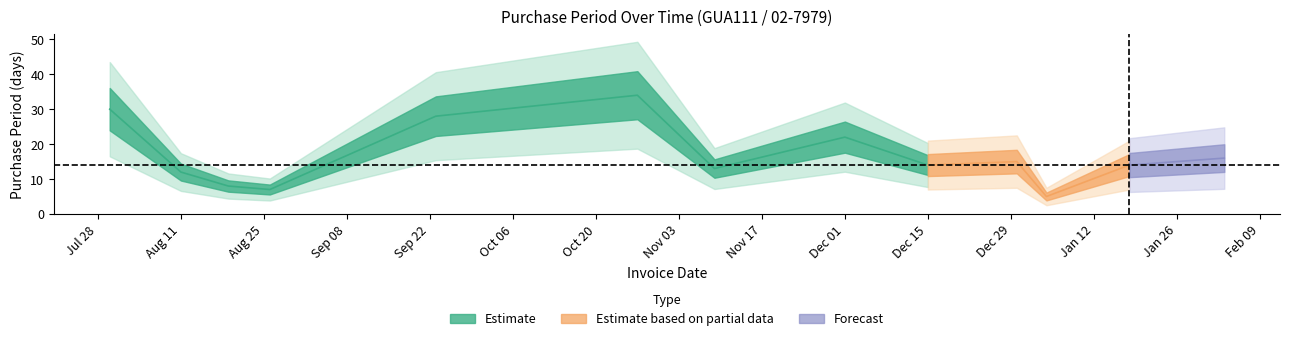

Rank the categories by value from highest to lowest.

2015-10-27, 2015-07-30, 2015-09-23, 2015-12-01, 2016-02-03, 2015-12-30, 2015-12-15, 2016-01-18, 2015-11-09, 2015-08-11, 2015-08-19, 2015-08-26, 2016-01-04